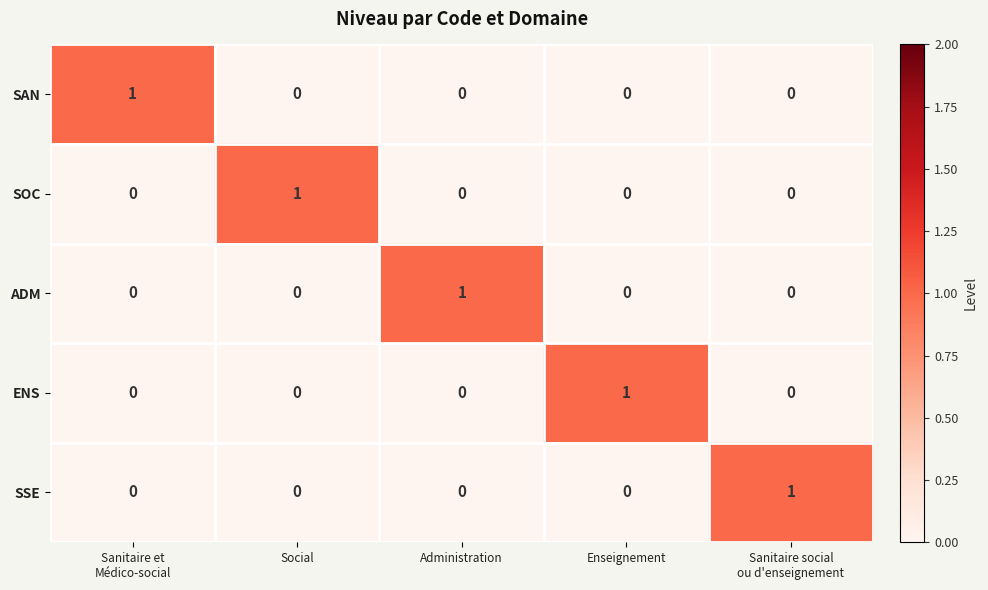

At how many categories does at least one series exceed 0?

5